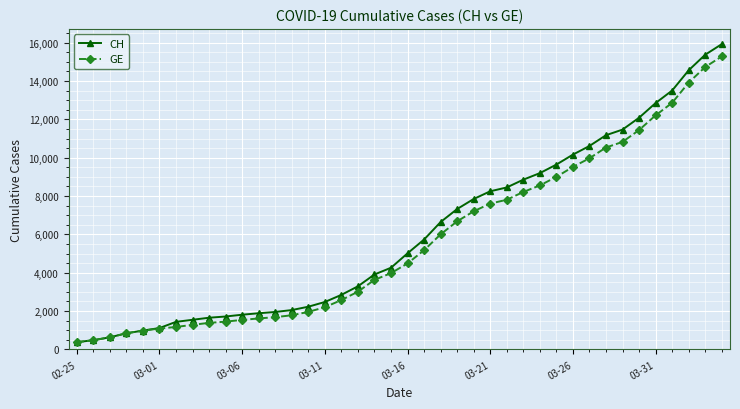

Is this an area chart (filled region under the line)?

No